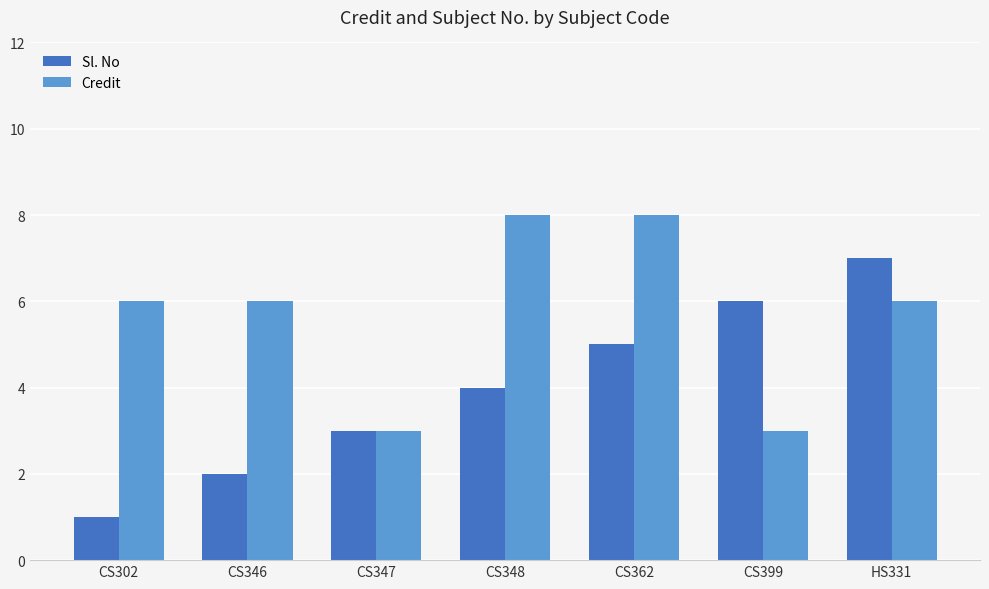

Which label corresponds to the smallest value in the chart?

CS302